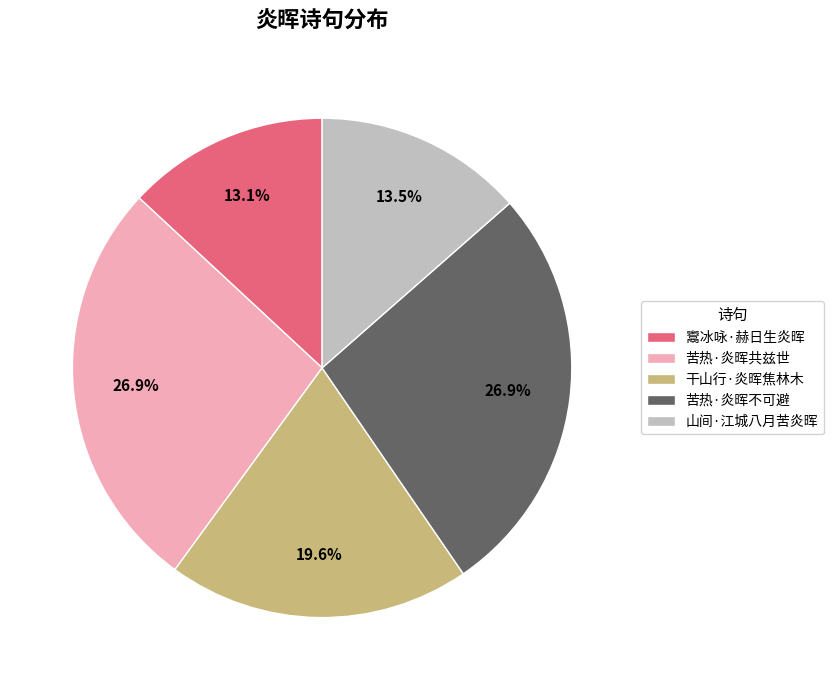

Which has a higher value, 山间·江城八月苦炎晖 or 苦热·炎晖共兹世?

苦热·炎晖共兹世